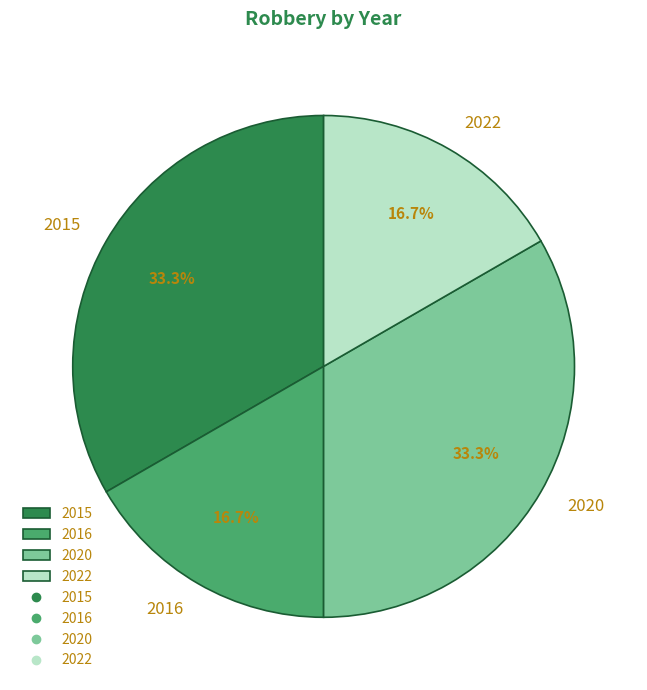

To the nearest percent, what is the average slice percentage?

25%